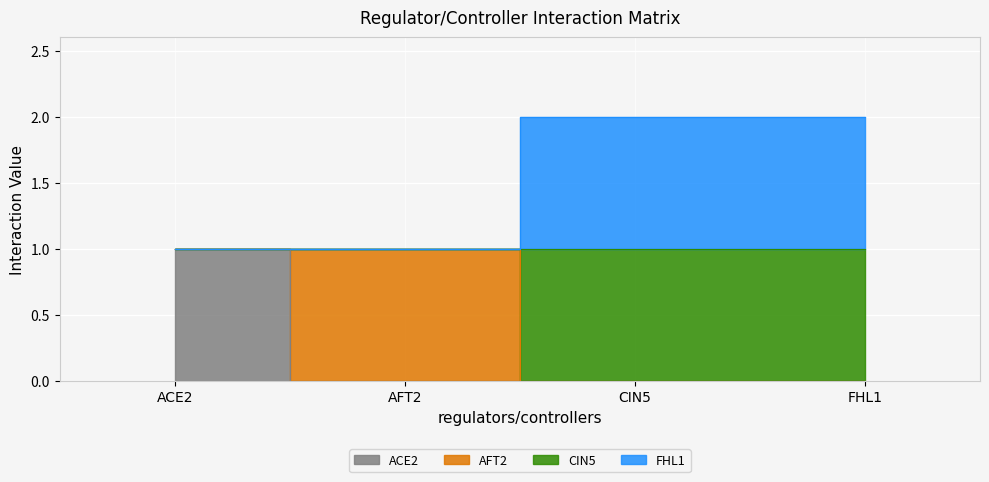

True or false: CIN5 and ACE2 intersect in this chart.

False